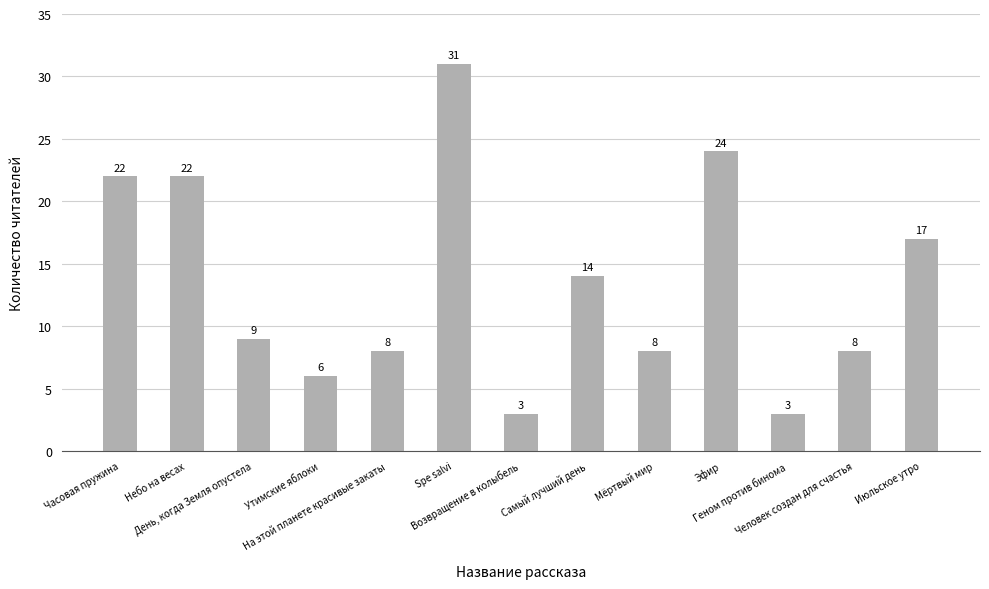

What is the change in value from Самый лучший день to Эфир?

+10